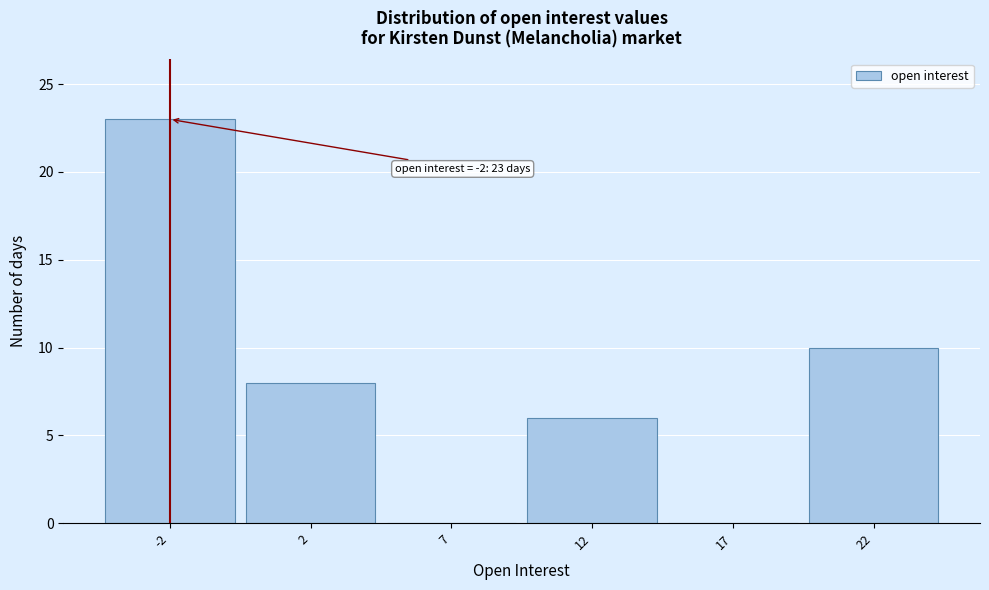

Reading left to right, extract all data points from this chart.

-2=23	2=8	7=0	12=6	17=0	22=10